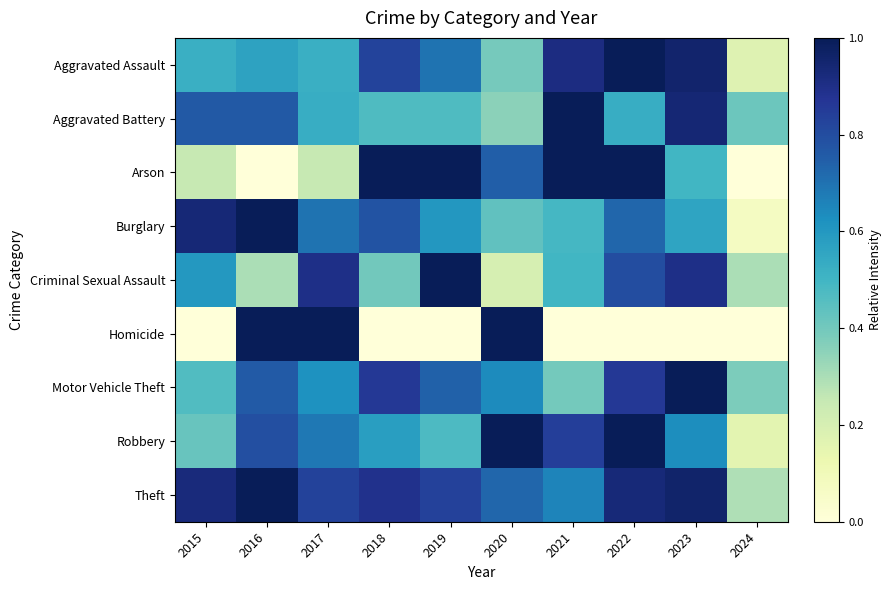

At which category is the sum across all series the highest?

2022